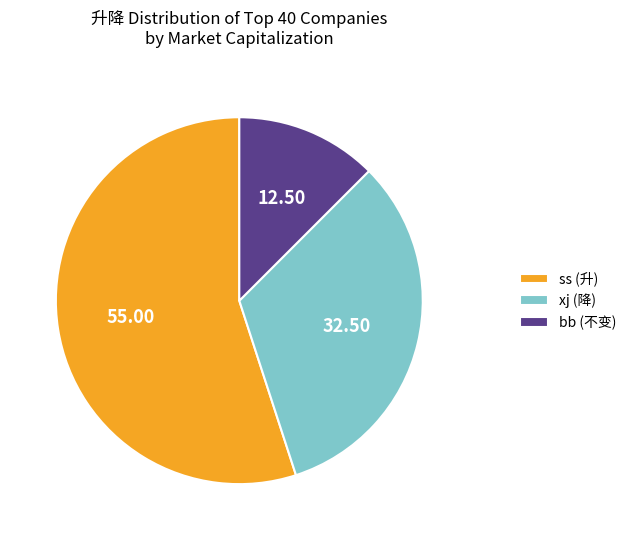

Which has a higher value, xj or ss?

ss